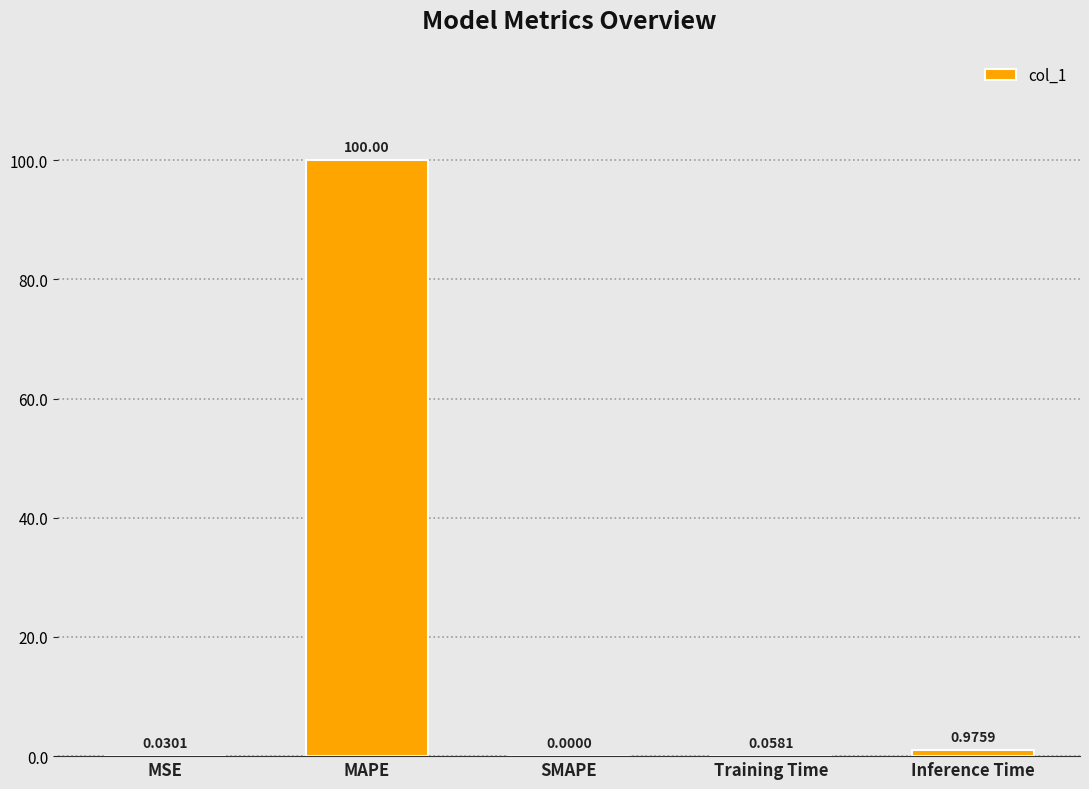

Which has a higher value, Inference Time or MAPE?

MAPE